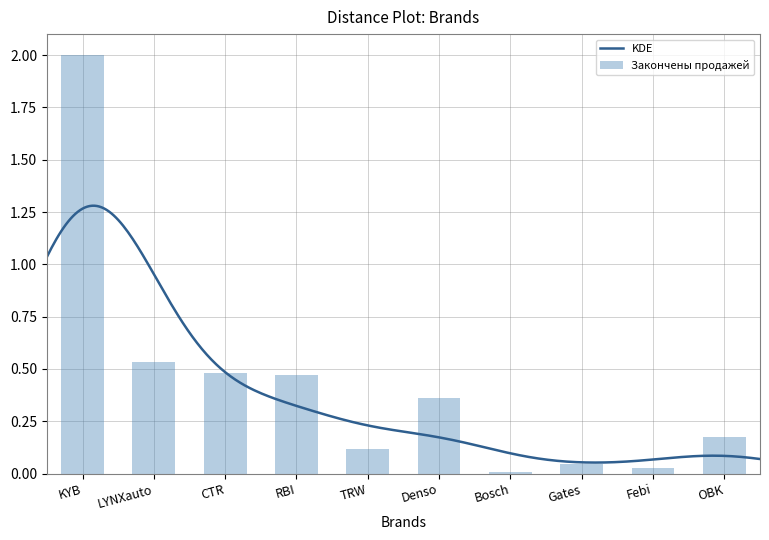

Where is the data nearest to the value 1?

LYNXauto